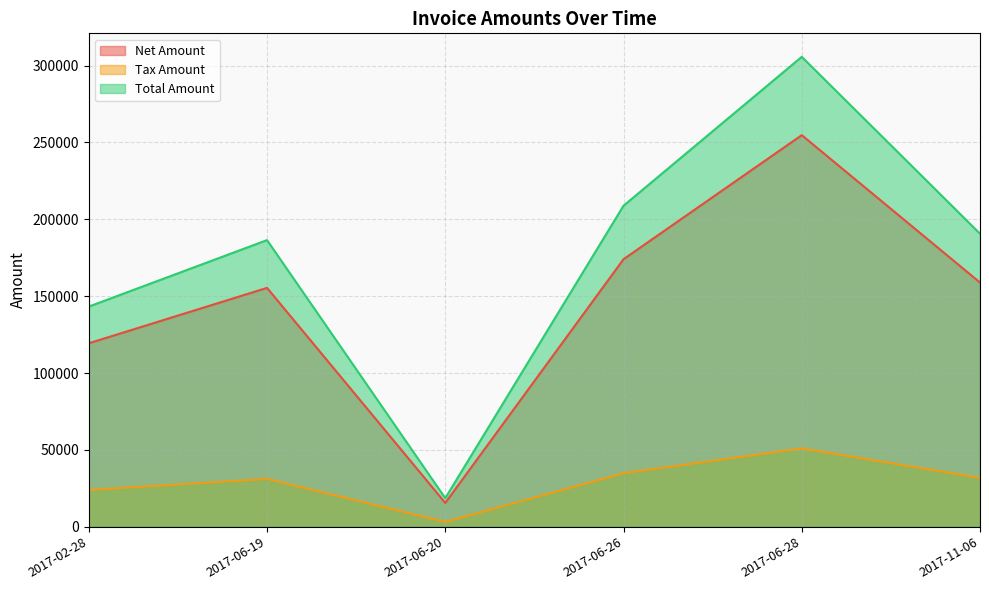

Does the chart display data point markers on the line(s)?

No